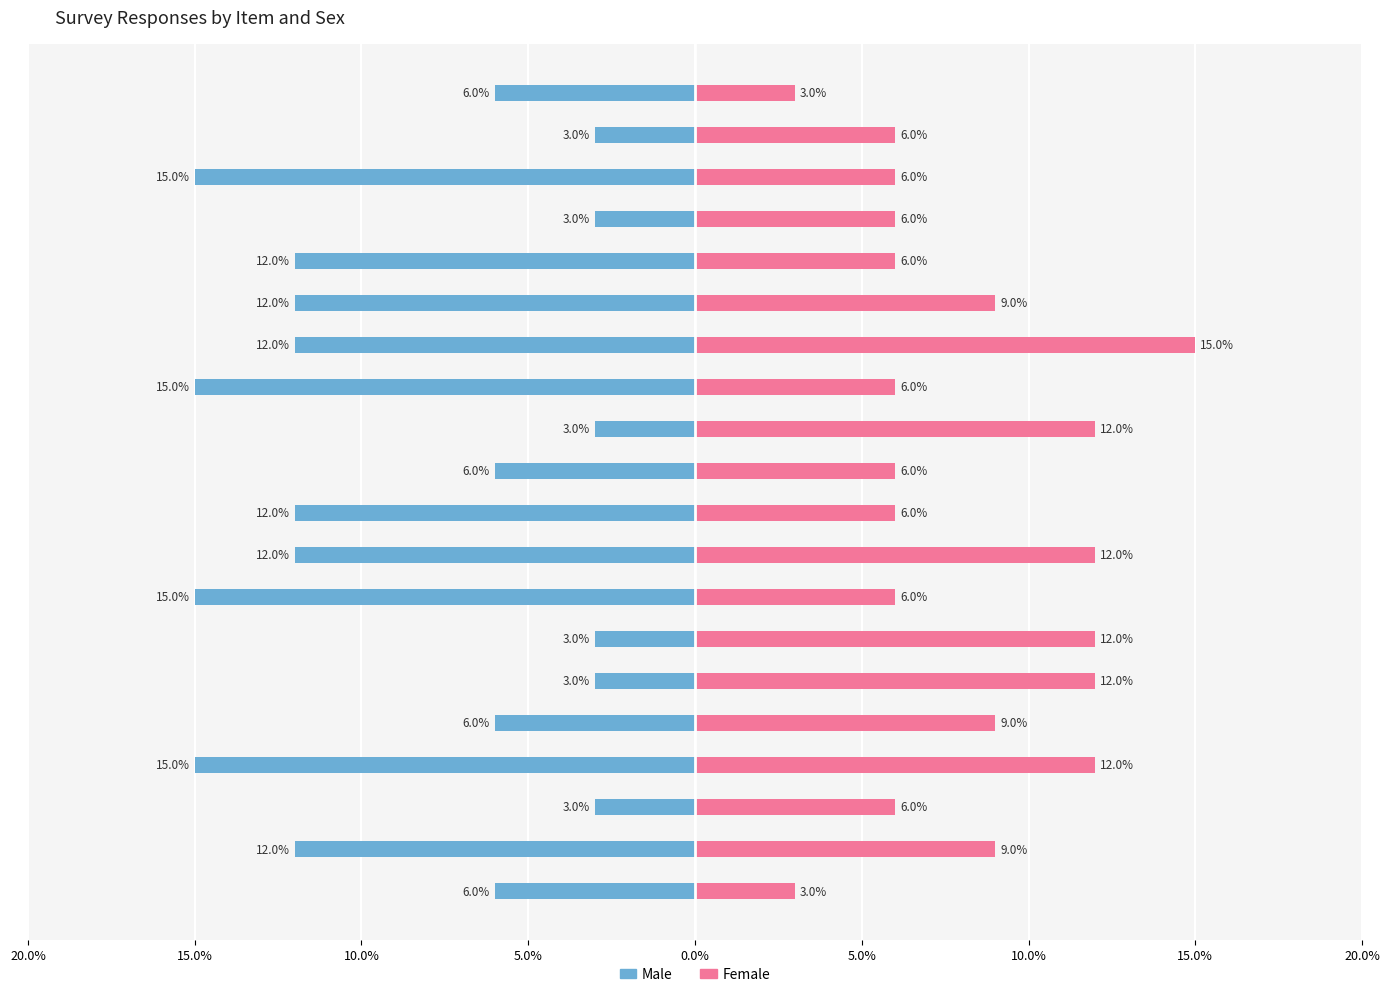

Rank the series at Item 16 from highest to lowest value.

Female, Male